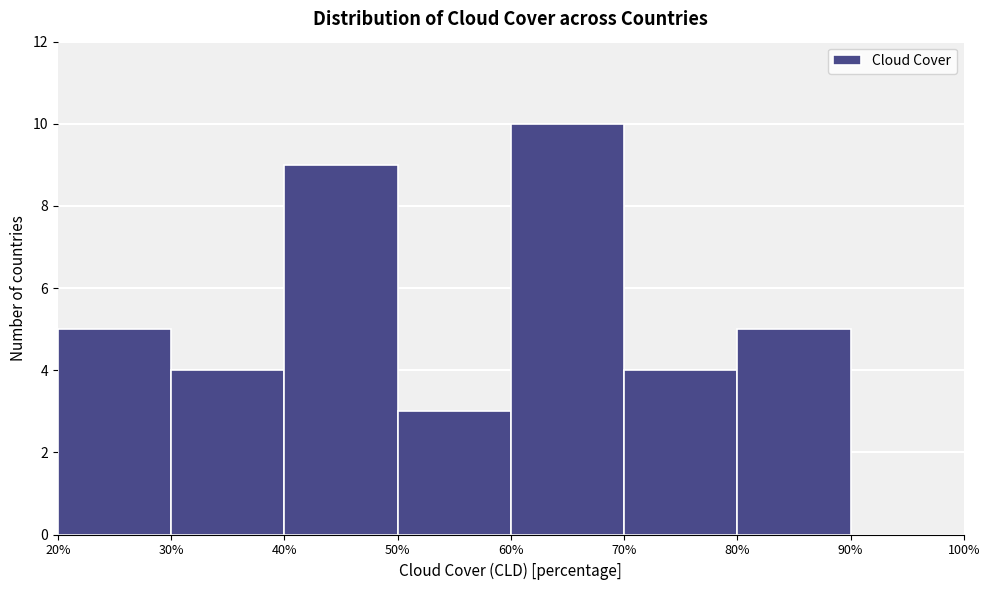

Over which range of the x-axis is the bar tallest?

60% to 70%